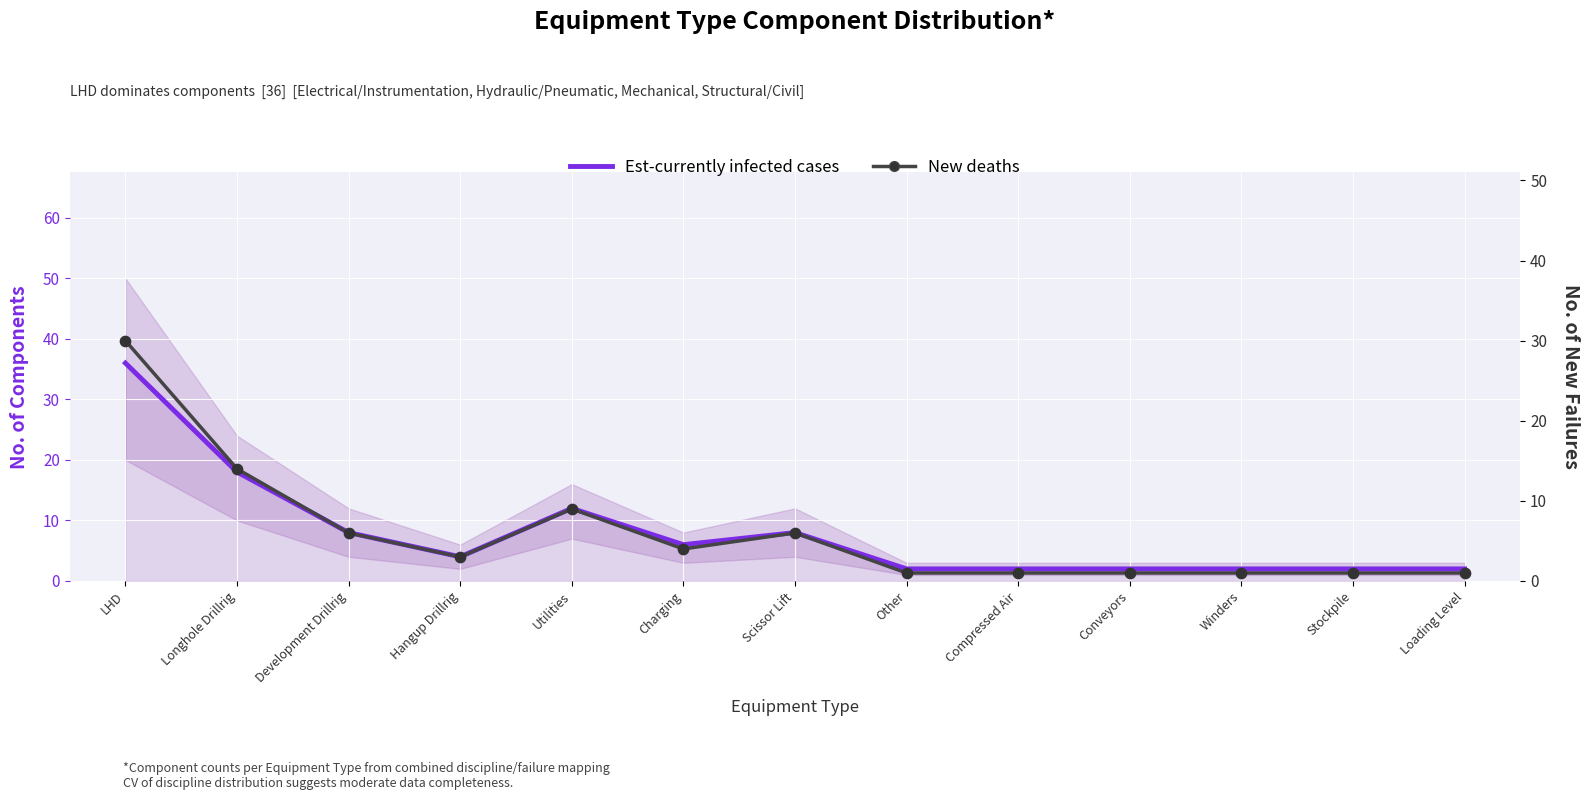

At how many categories does at least one series exceed 31?

1